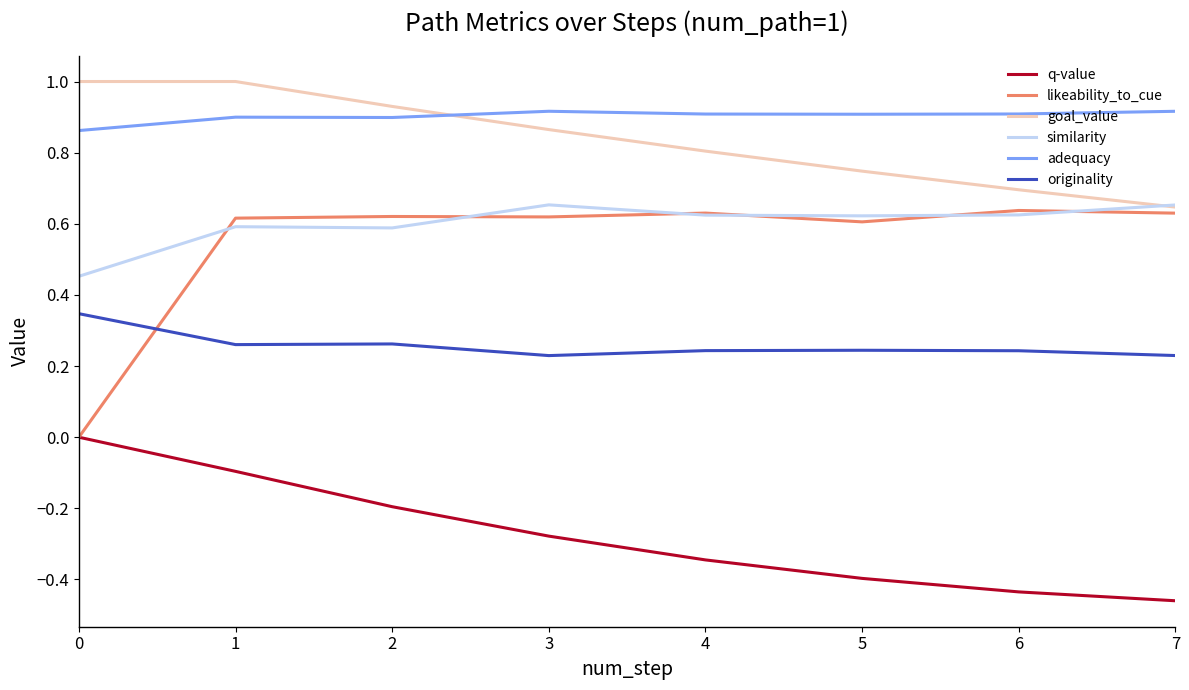

What is the greatest value displayed?

1.0